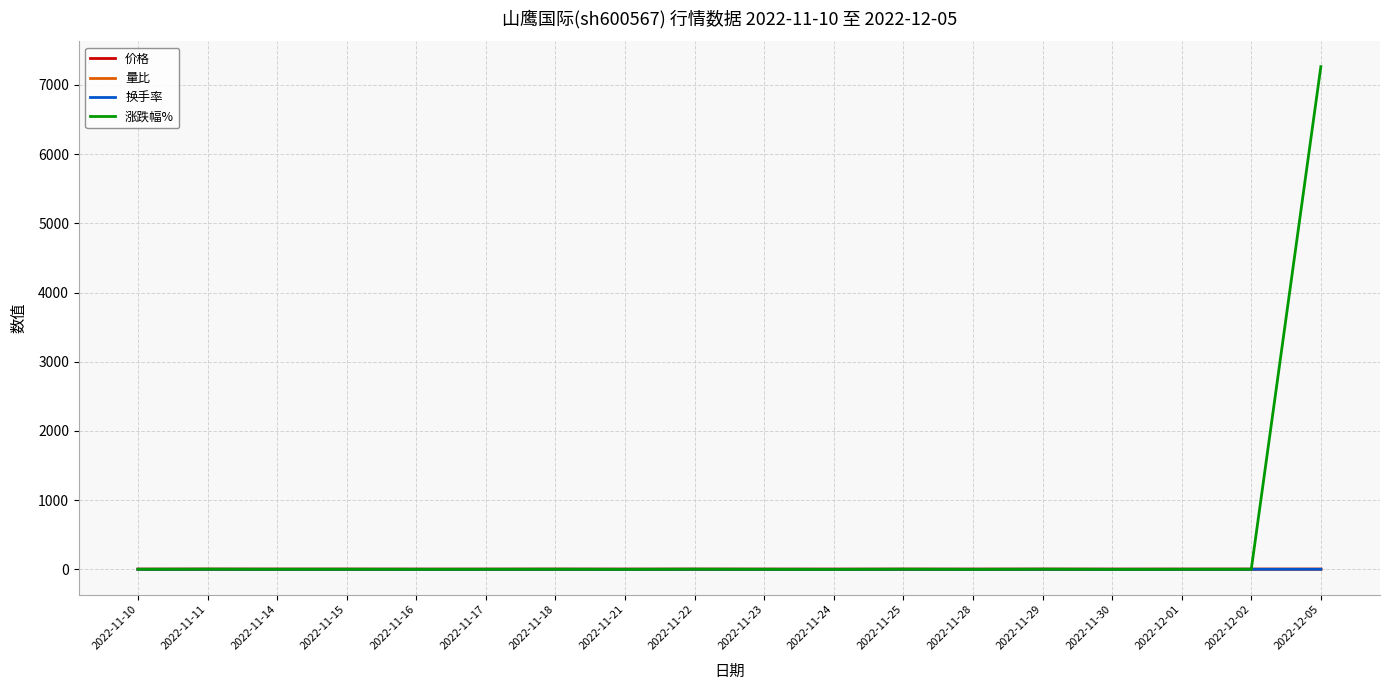

Which series has the largest range (max minus min)?

涨跌幅%